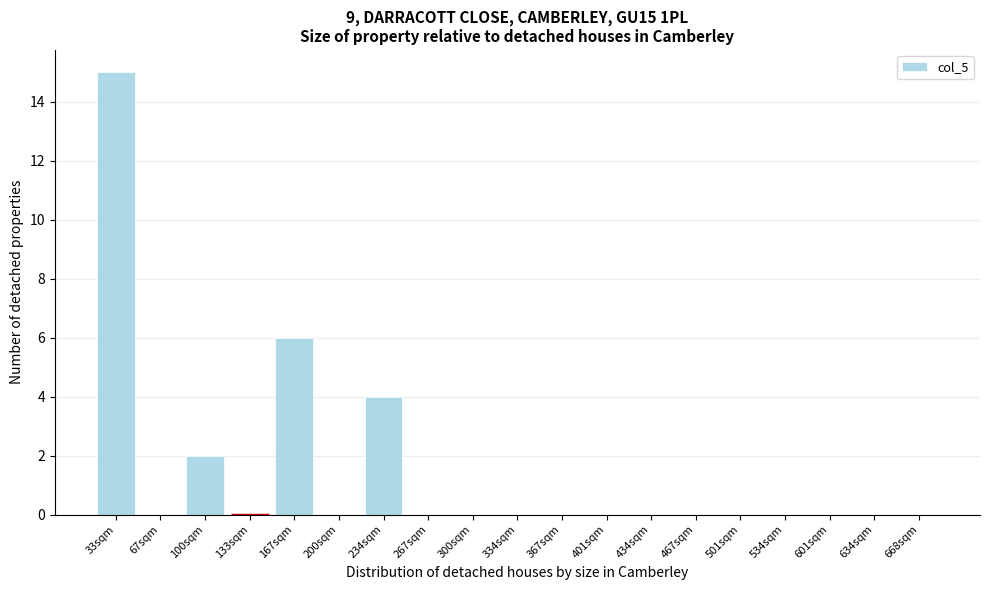

Reading left to right, transcribe all the data shown in this chart.

33sqm=15	67sqm=0	100sqm=2	133sqm=0	167sqm=6	200sqm=0	234sqm=4	267sqm=0	300sqm=0	334sqm=0	367sqm=0	401sqm=0	434sqm=0	467sqm=0	501sqm=0	534sqm=0	601sqm=0	634sqm=0	668sqm=0